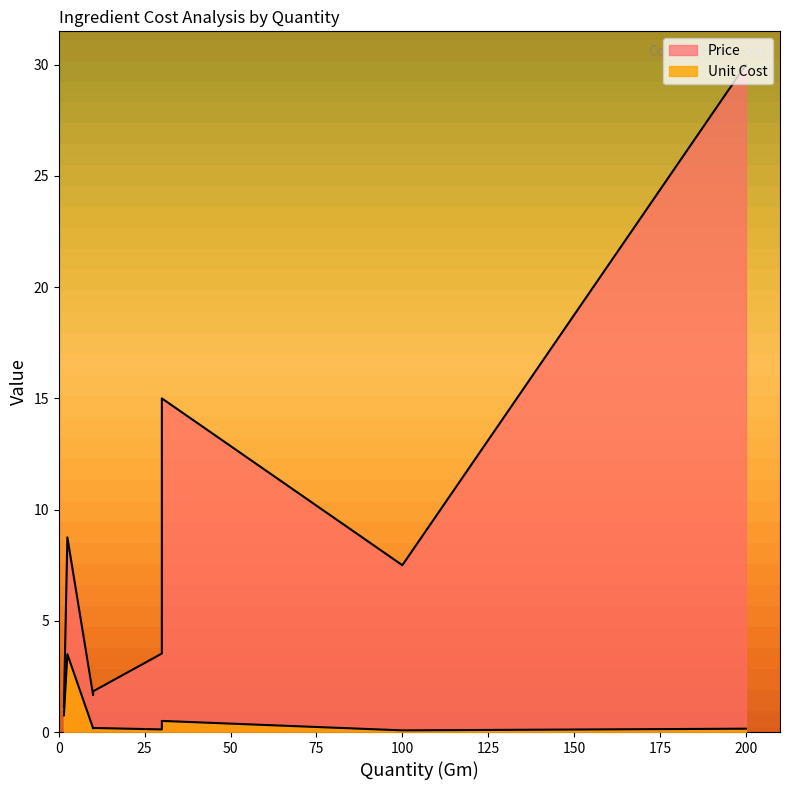

Reading left to right, extract all data points from this chart.

Unit Cost: 200=0.1	100=0.1	30=0.1	30=0.5	10=0.2	10=0.2	2.5=3.5	1.5=0.8
Price: 200=30.0	100=7.5	30=3.5	30=15.0	10=1.7	10=1.8	2.5=8.8	1.5=1.1